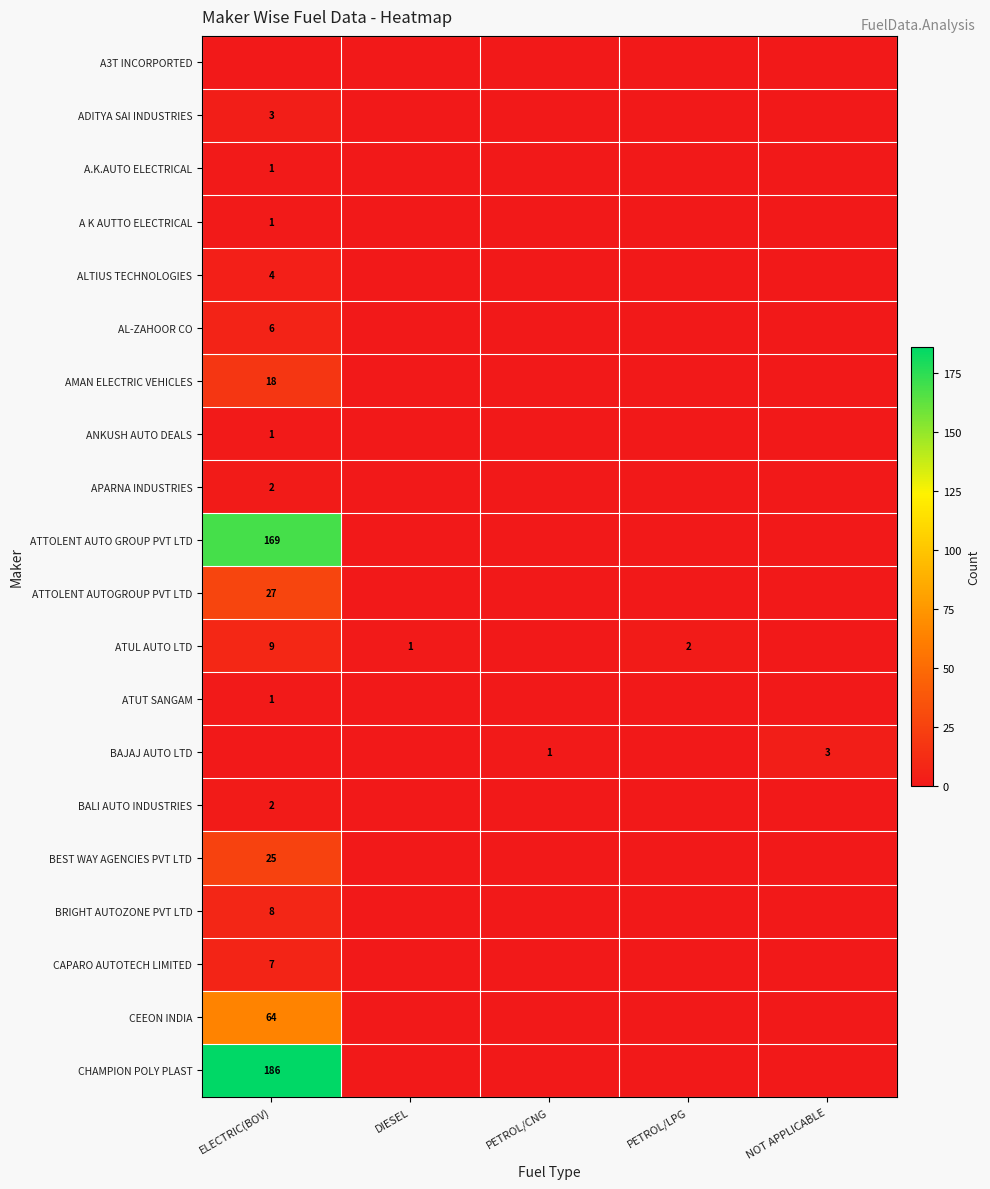

The value of BALI AUTO INDUSTRIES at ELECTRIC(BOV) is 1. True or false?

False